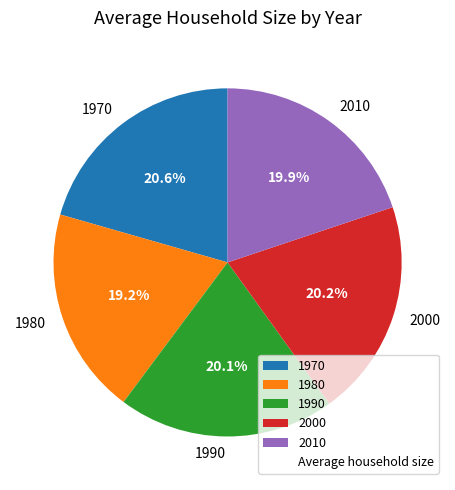

What percentage is the 1980 slice, to the nearest percent?

19%